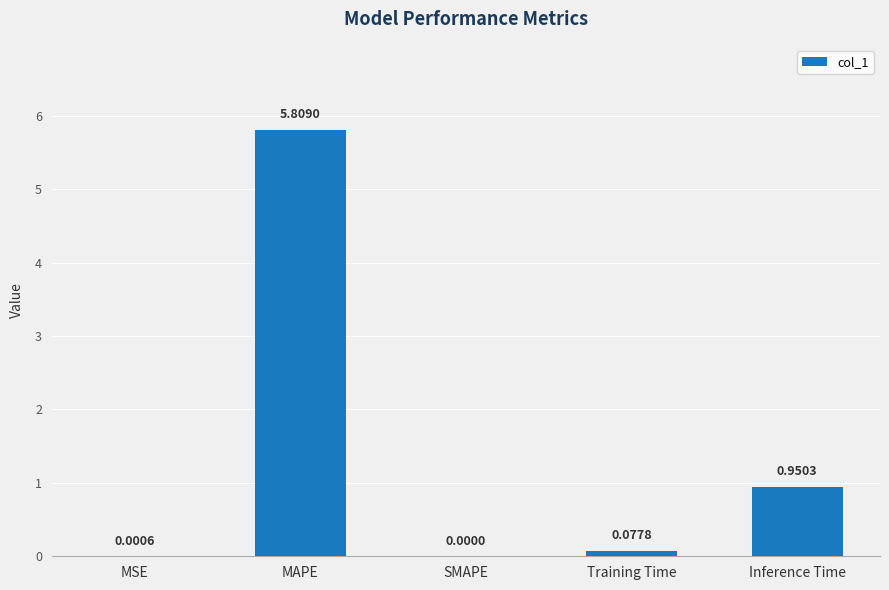

Count the number of data series in this chart.

1